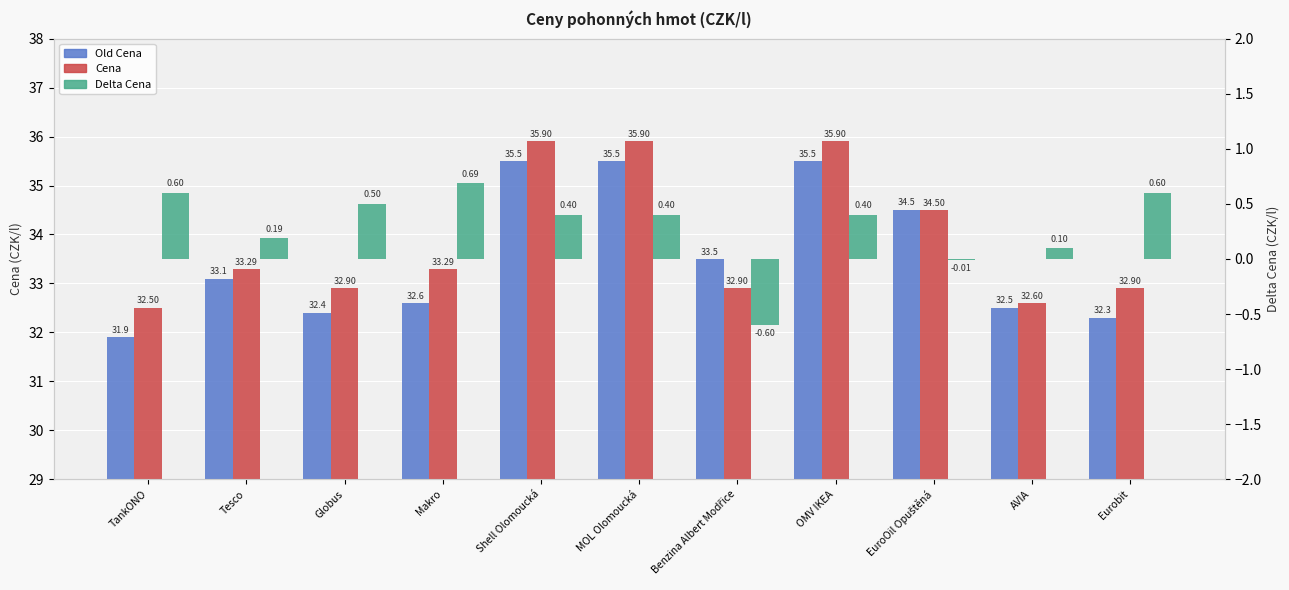

Is the value of Old Cena at Eurobit greater than the value of Cena at AVIA?

No